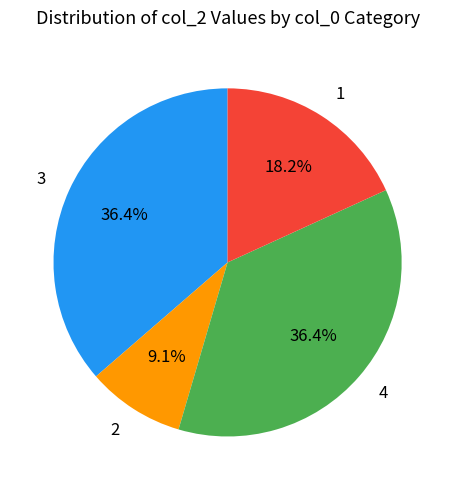

Combined, do 2 and 4 account for over 50%?

No